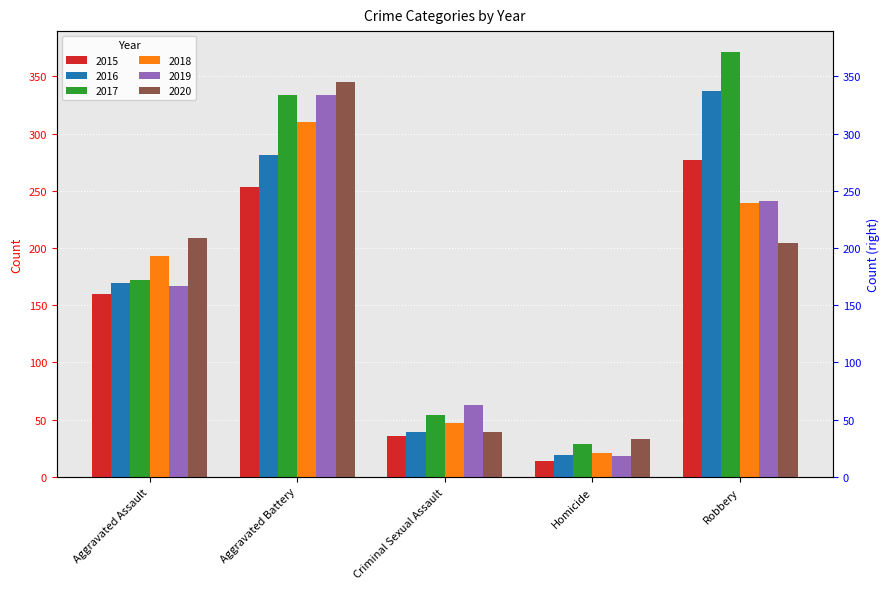

Which series has the largest range (max minus min)?

2017